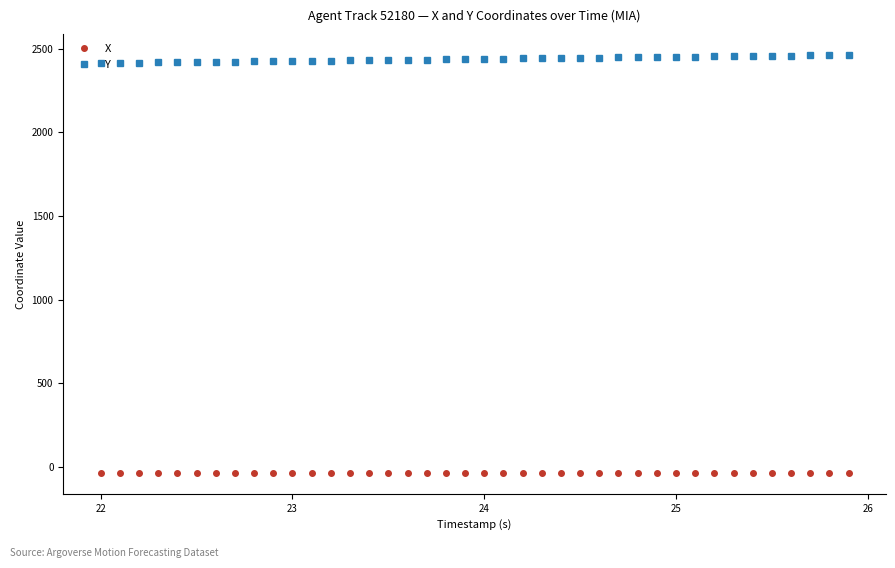

List the series in order of their peak value, lowest first.

X, Y